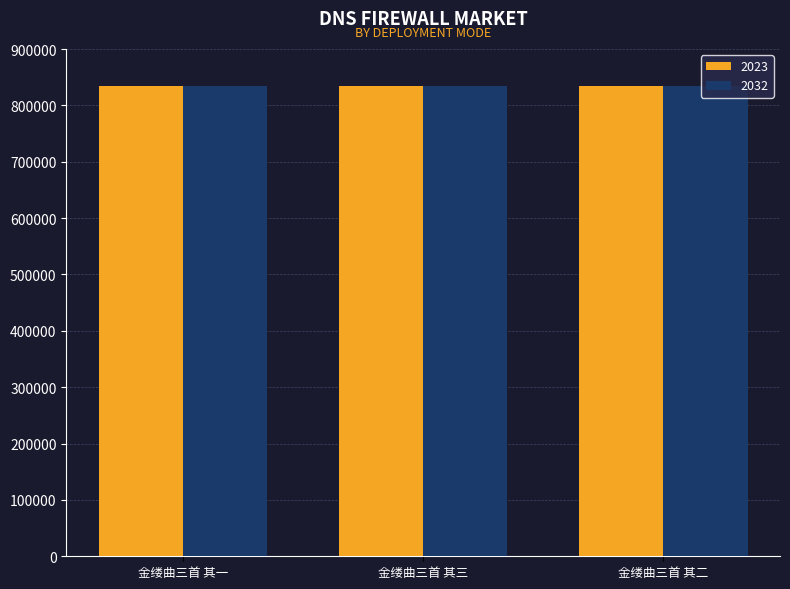

What is the maximum value for 2023?

834124